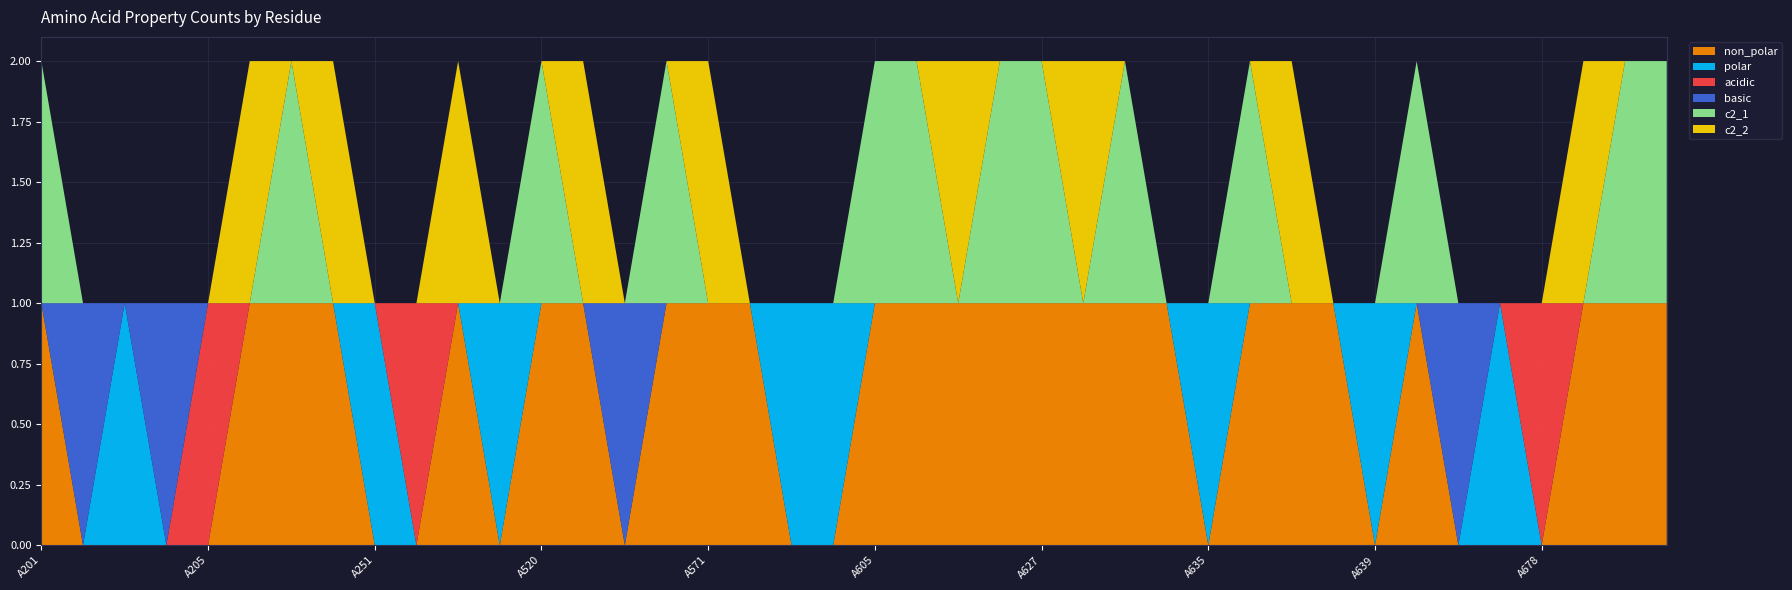

Reading left to right, list all the values displayed in this chart.

non_polar: 1	0	0	0	0	1	1	1	0	0	1	0	1	1	0	1	1	1	0	0	1	1	1	1	1	1	1	1	0	1	1	1	0	1	0	0	0	1	1	1
polar: 0	0	1	0	0	0	0	0	1	0	0	1	0	0	0	0	0	0	1	1	0	0	0	0	0	0	0	0	1	0	0	0	1	0	0	1	0	0	0	0
acidic: 0	0	0	0	1	0	0	0	0	1	0	0	0	0	0	0	0	0	0	0	0	0	0	0	0	0	0	0	0	0	0	0	0	0	0	0	1	0	0	0
basic: 0	1	0	1	0	0	0	0	0	0	0	0	0	0	1	0	0	0	0	0	0	0	0	0	0	0	0	0	0	0	0	0	0	0	1	0	0	0	0	0
c2_1: 1	0	0	0	0	0	1	0	0	0	0	0	1	0	0	1	0	0	0	0	1	1	0	1	1	0	1	0	0	1	0	0	0	1	0	0	0	0	1	1
c2_2: 0	0	0	0	0	1	0	1	0	0	1	0	0	1	0	0	1	0	0	0	0	0	1	0	0	1	0	0	0	0	1	0	0	0	0	0	0	1	0	0